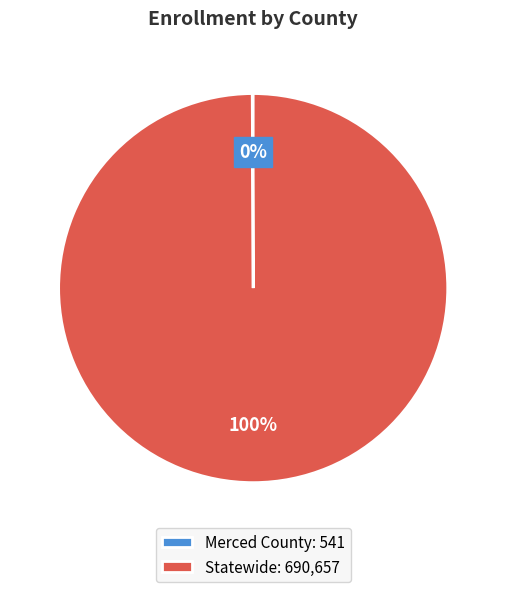

True or false: Statewide: 690,657 accounts for 100% of the total.

True